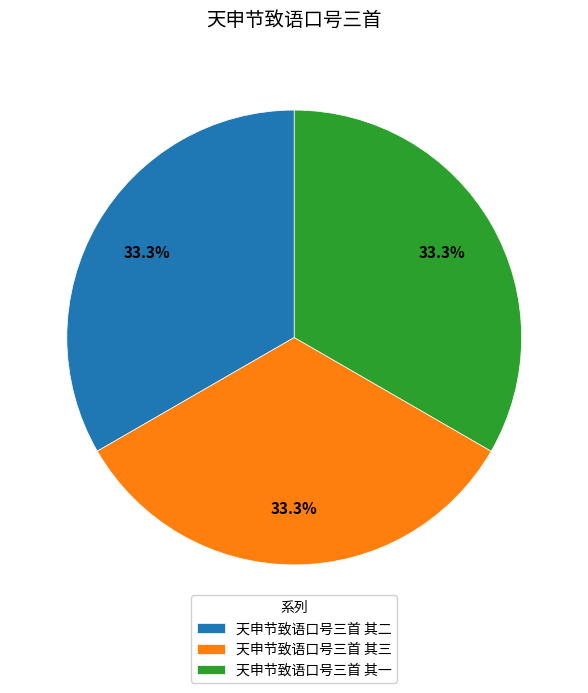

The 天申节致语口号三首 其二 slice represents 33% of the pie. True or false?

True